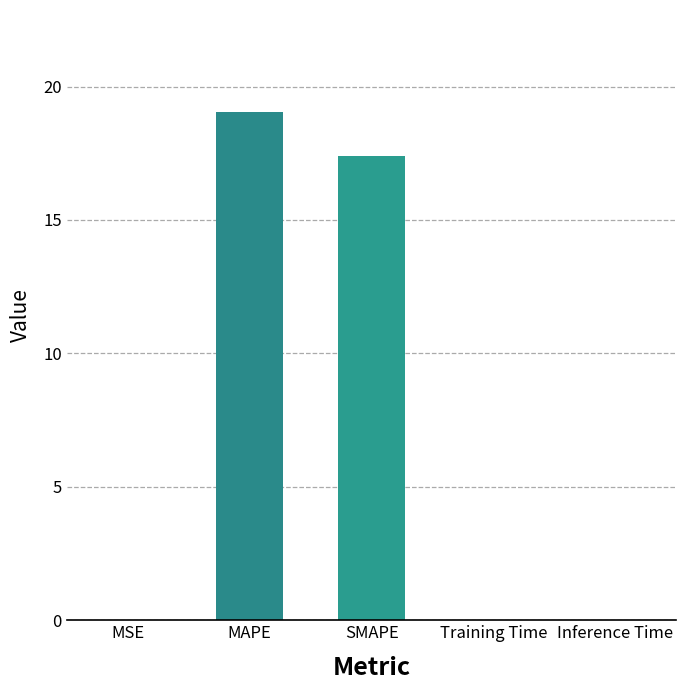

Between SMAPE and MSE, which is larger?

SMAPE